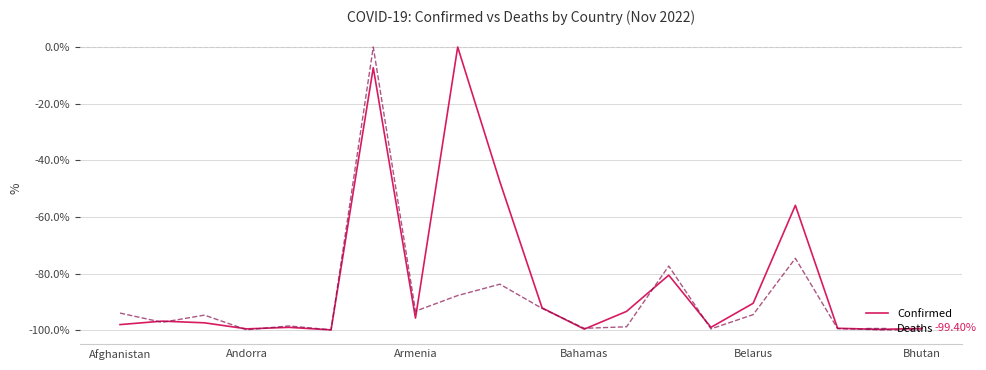

Which series has the largest total across all categories?

Confirmed